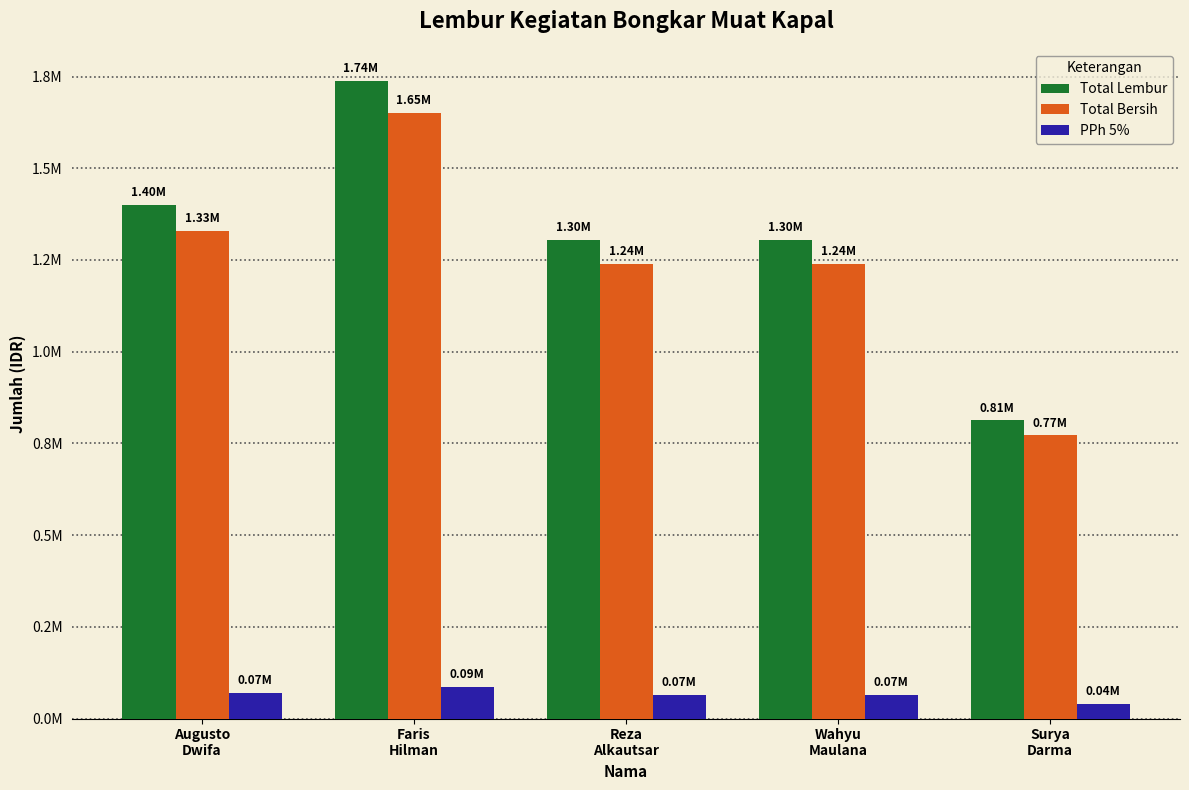

What are all the series names shown in the legend?

Total Lembur, Total Bersih, PPh 5%